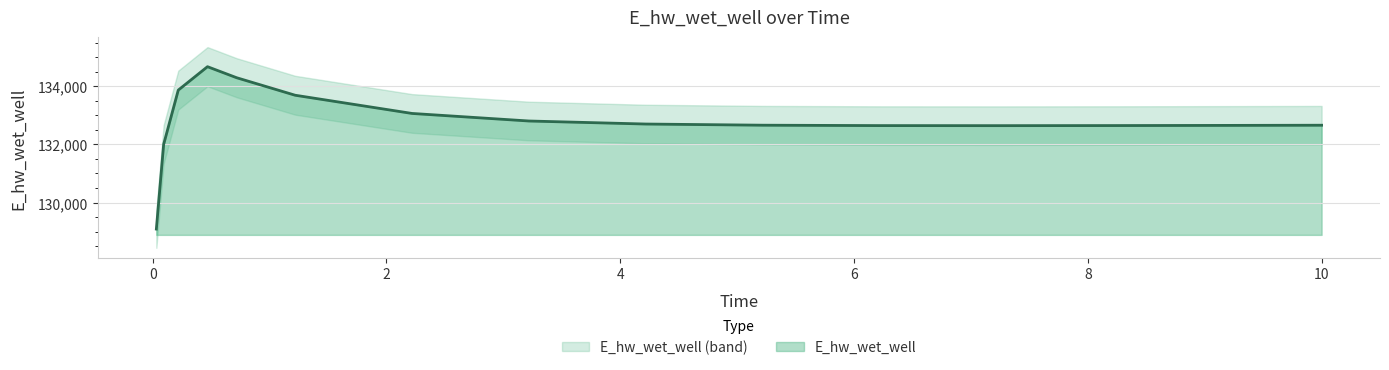

What value does the data have at 0.21875?

133867.5